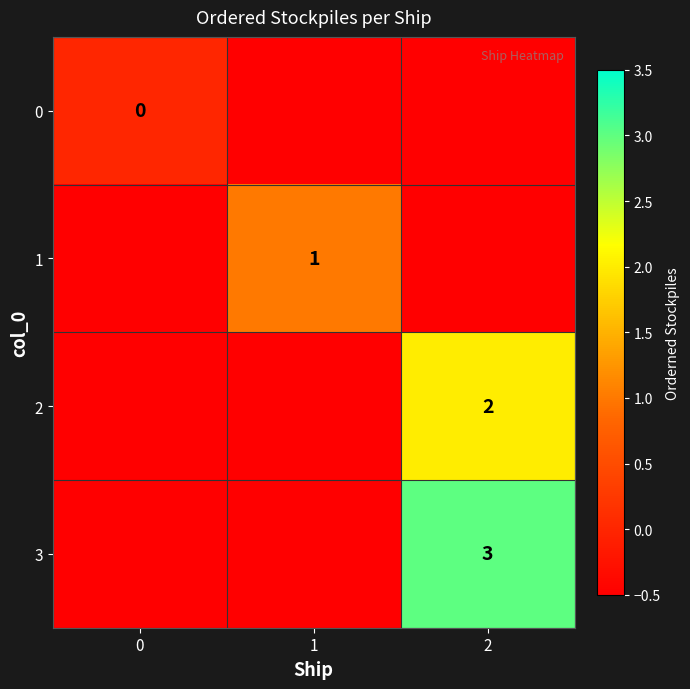

The 1 series shows 1.0 at 1. True or false?

True